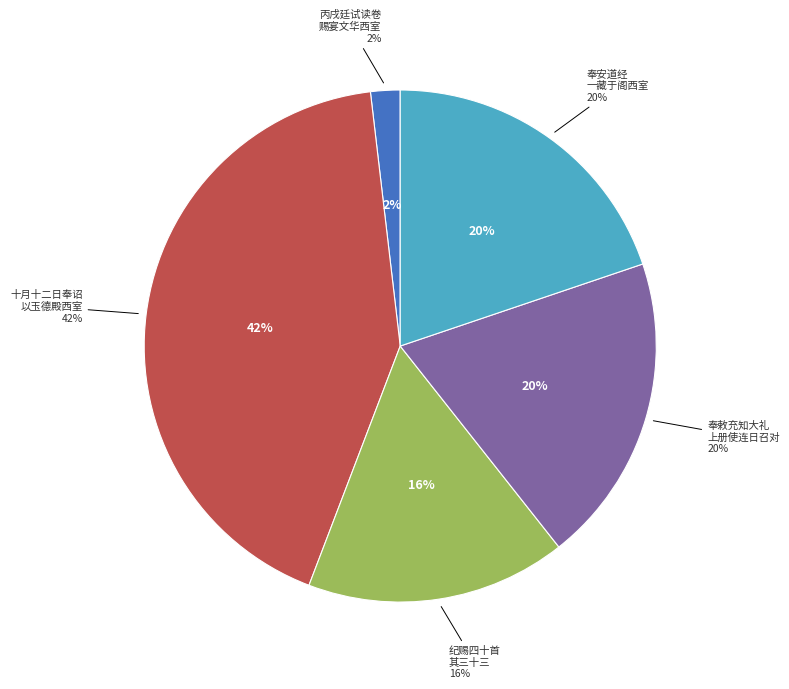

Between 纪赐四十首 其三十三 丙戌廷试读卷赐宴文华西室遣内监出陪例也 and 丙戌廷试读卷赐宴文华西室遣内监出陪例也, which is larger?

纪赐四十首 其三十三 丙戌廷试读卷赐宴文华西室遣内监出陪例也